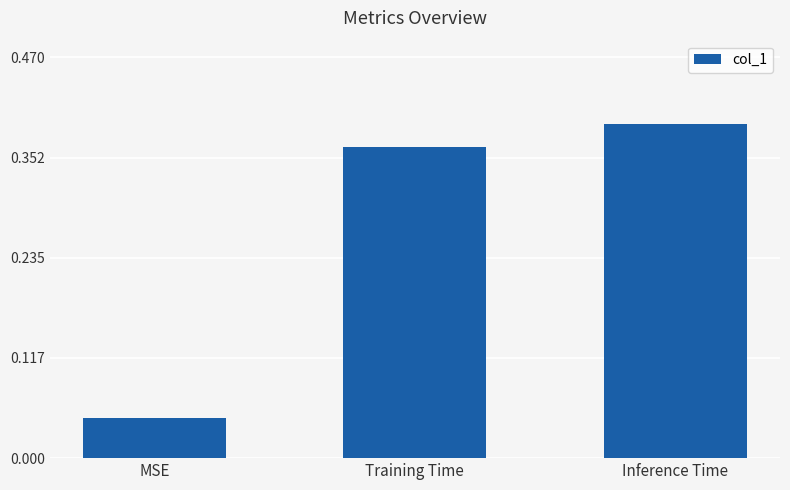

Count the values in the range 0 to 1.

3